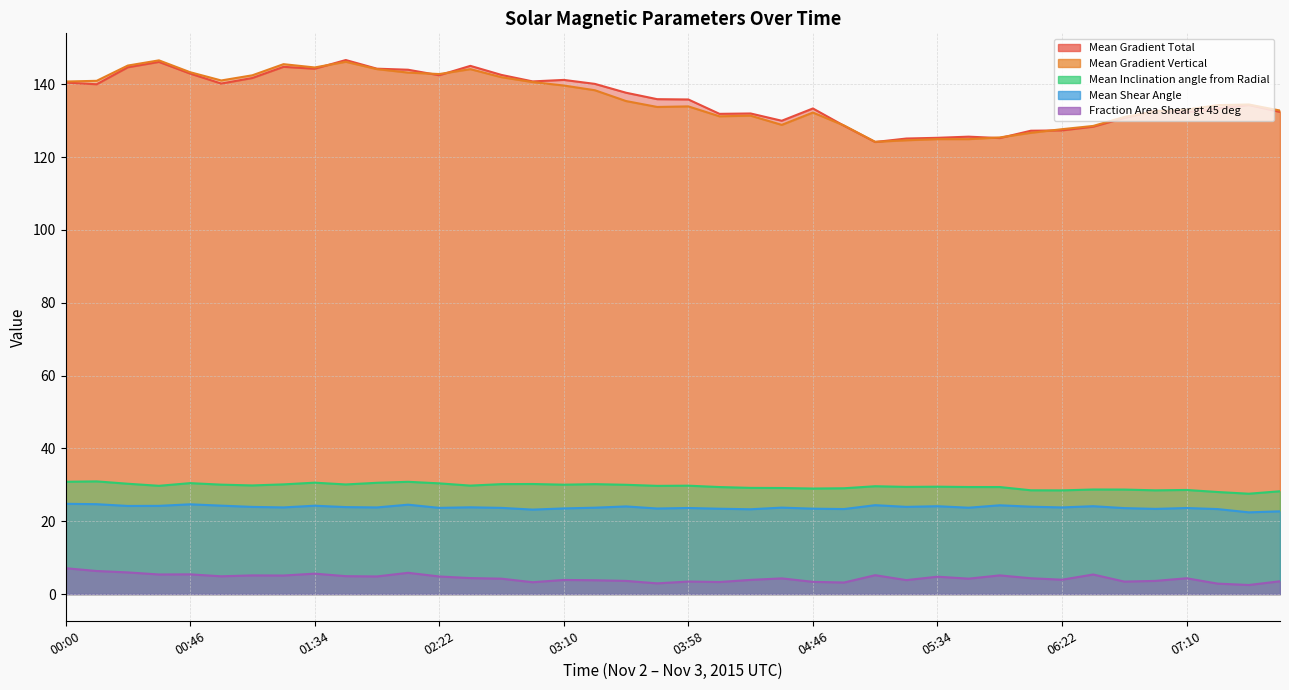

Where is the first local maximum for Fraction Area Shear gt 45 deg?

00:46